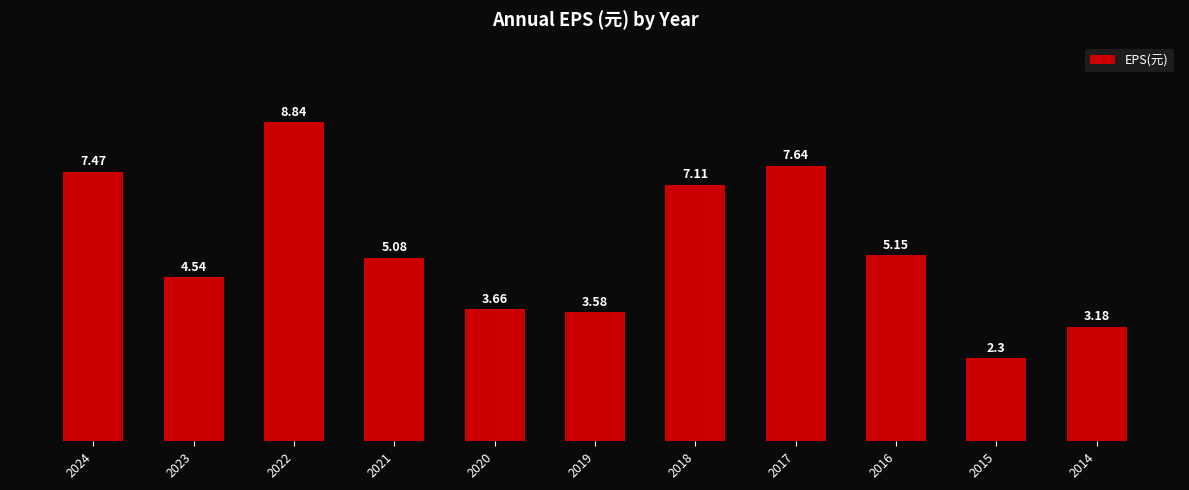

Are the bars grouped side by side (vs. stacked)?

No